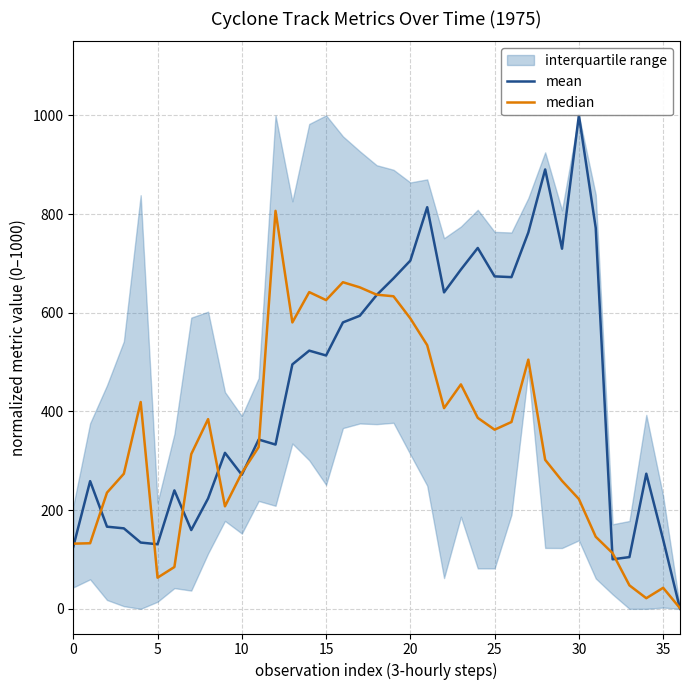

Is it true that mean equals 673.7 at 25?

True